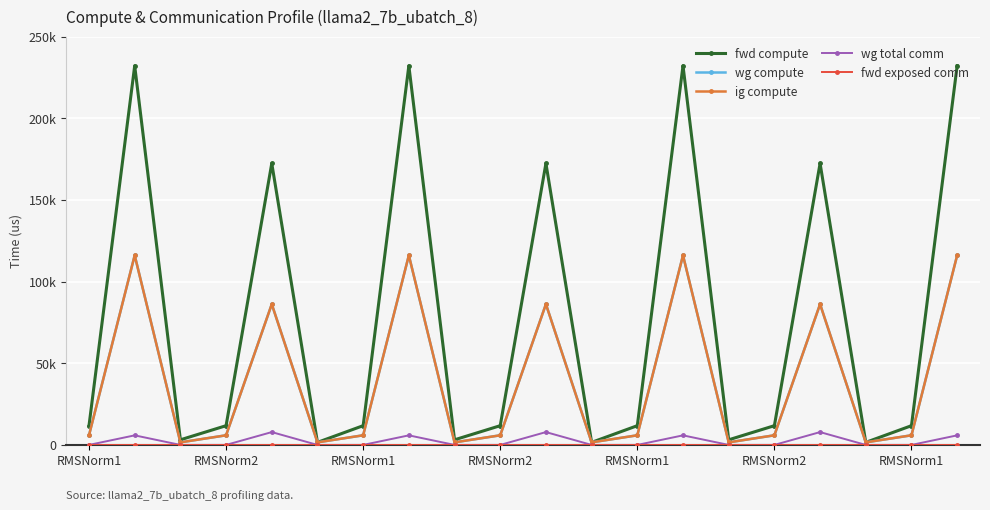

At which label does wg compute first exceed 5886?

RMSNorm1